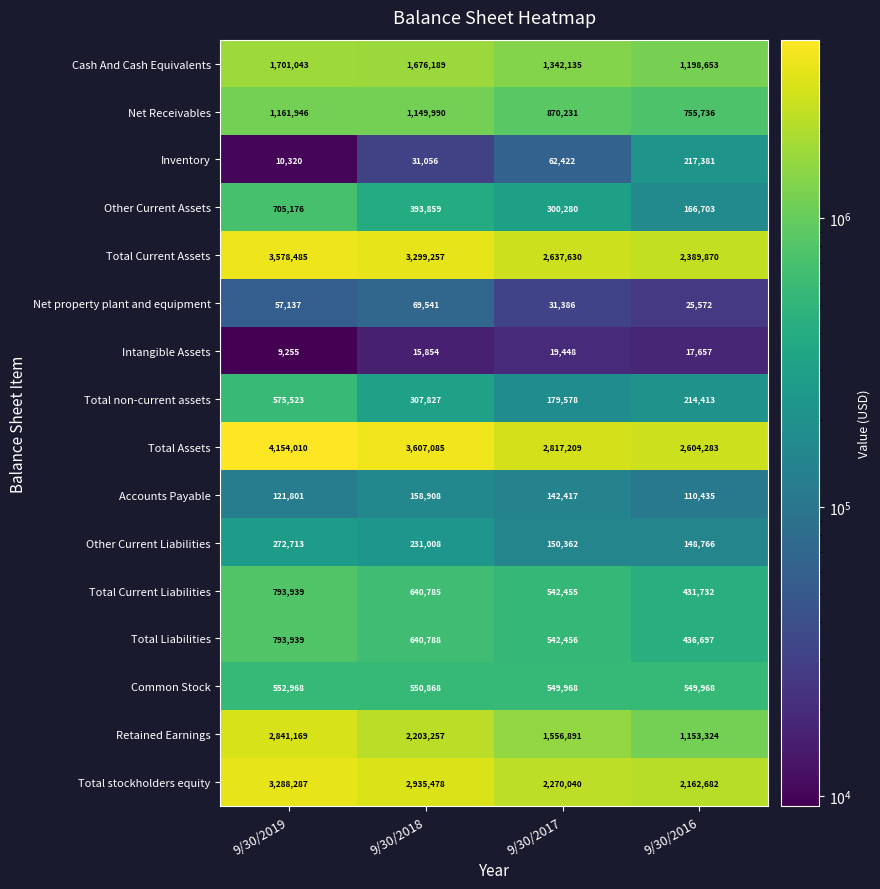

What is the greatest value displayed?

4154010